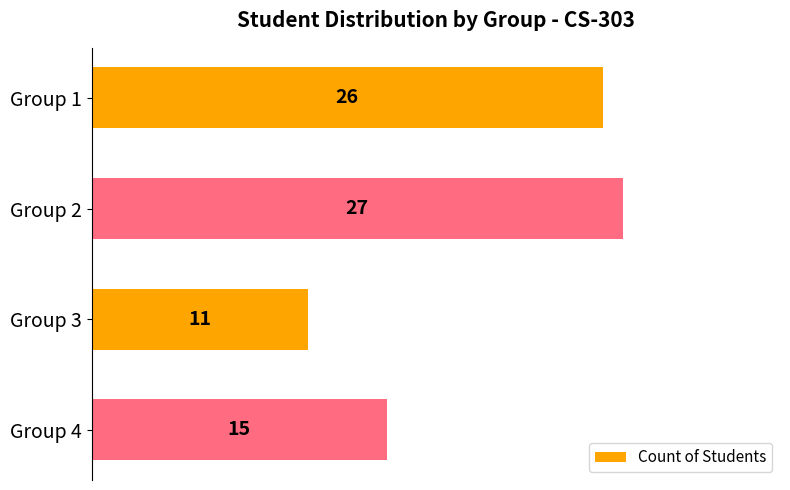

The value at Group 3 is 19. True or false?

False